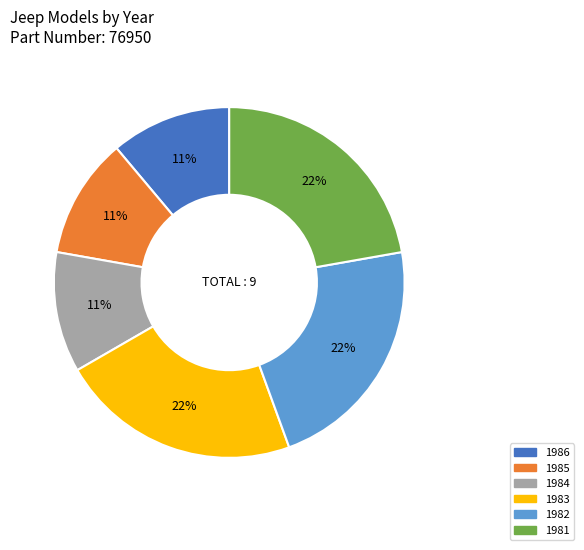

How many slices are in this pie chart?

6